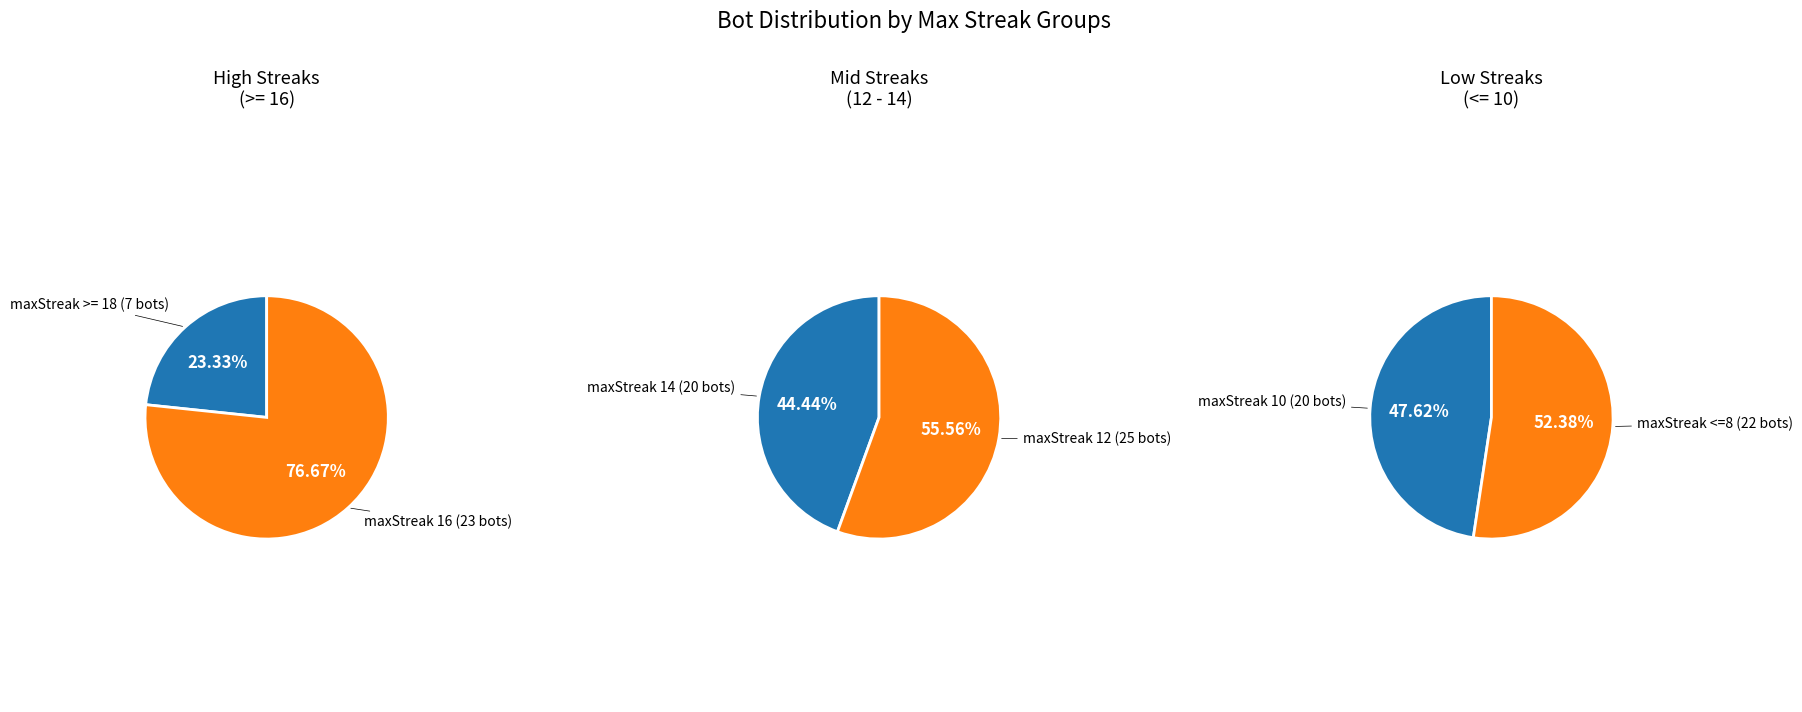

Is it true that maxStreak_12 is 15% of the pie?

False